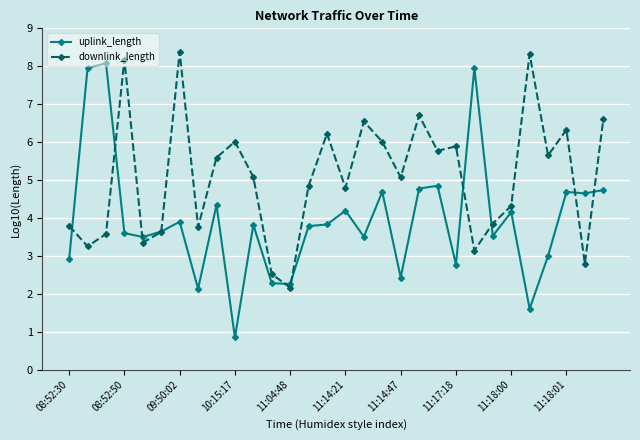

Which series has the largest total across all categories?

downlink_length